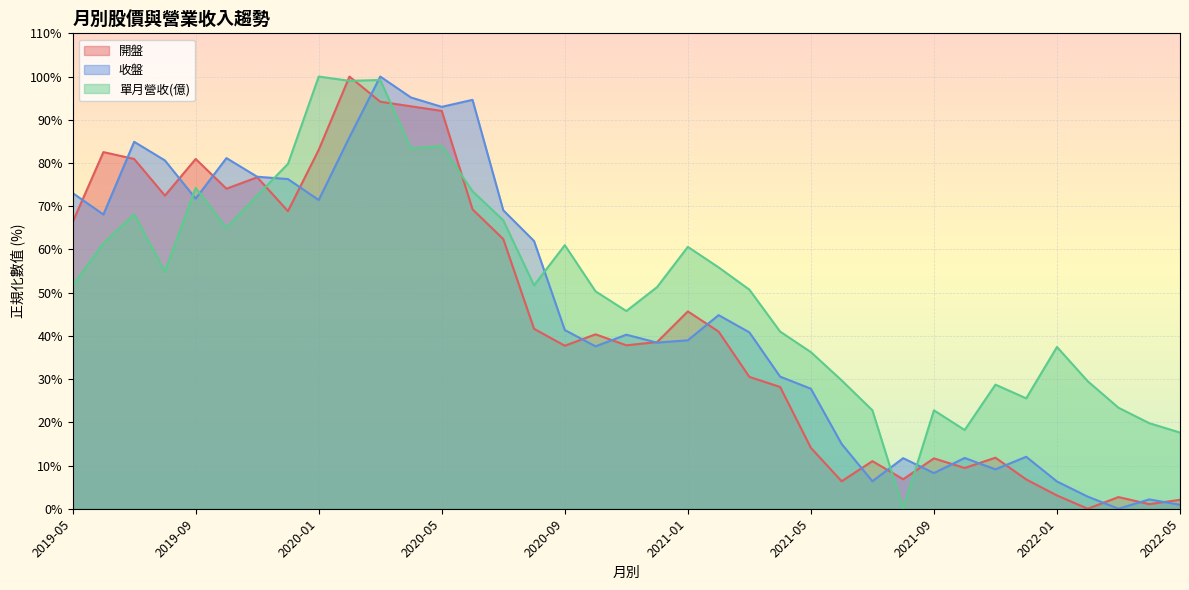

How many intersections are there between 開盤 and 收盤?

19